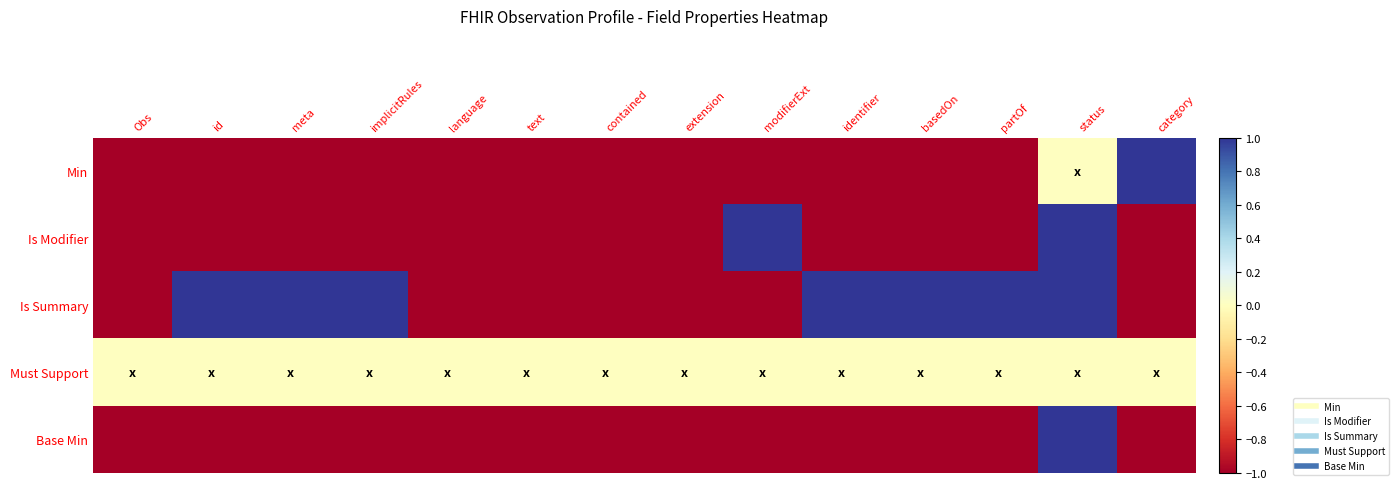

At which category is the sum across all series the highest?

status